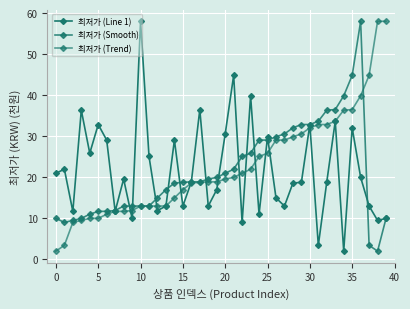

How many lines are shown in the chart?

3